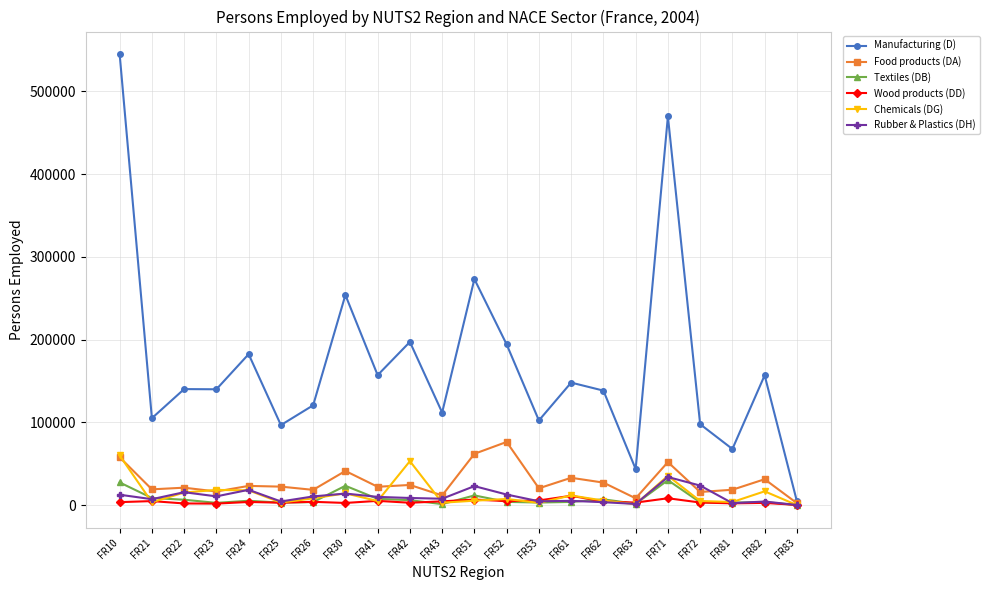

Which series changed the most between FR22 and FR83?

Manufacturing (D)